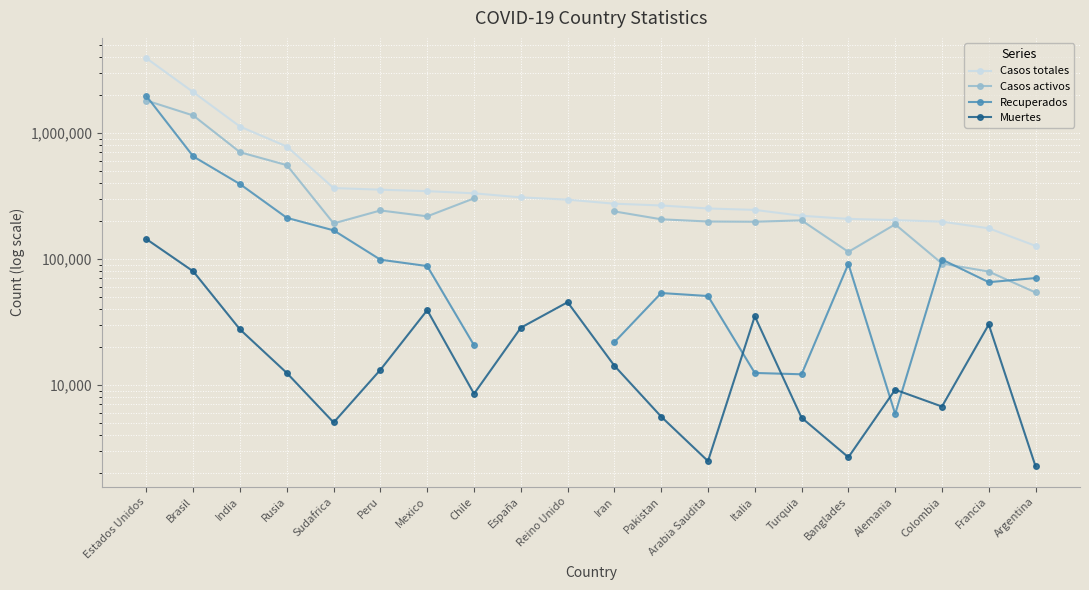

Which series has the largest range (max minus min)?

Casos totales